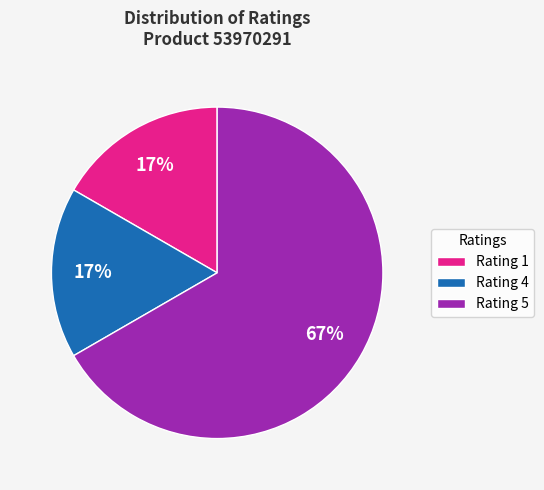

Which slice is the largest?

Rating 5